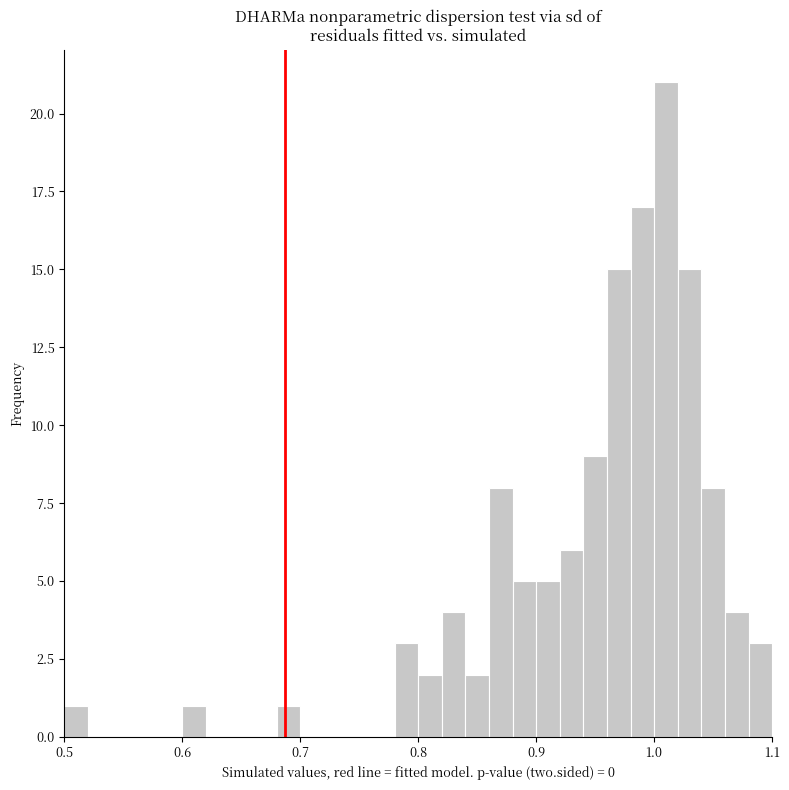

Around what value on the x-axis is the tallest bar? Give the approximate position of its centre, as read against the axis.

1.01